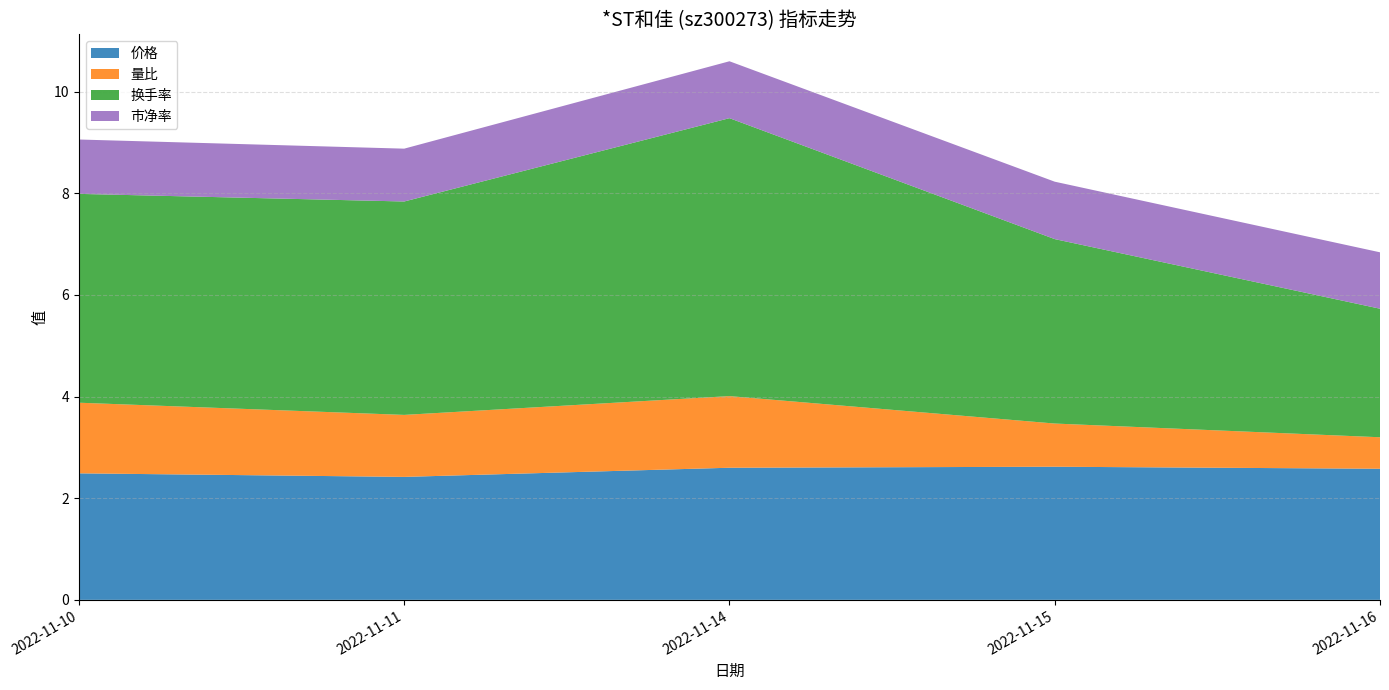

Reading left to right, what are all the values shown in this chart?

价格: 2.5	2.4	2.6	2.6	2.6
量比: 1.4	1.2	1.4	0.8	0.6
换手率: 4.1	4.2	5.5	3.6	2.5
市净率: 1.1	1.0	1.1	1.1	1.1